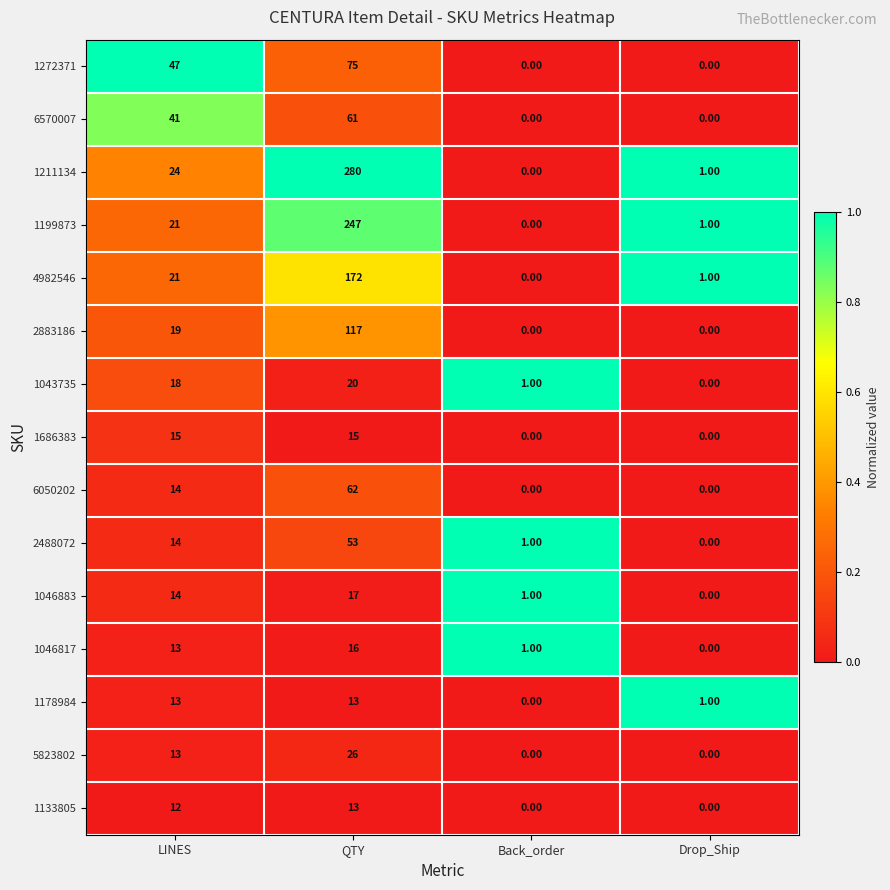

Which series has the largest range (max minus min)?

1211134